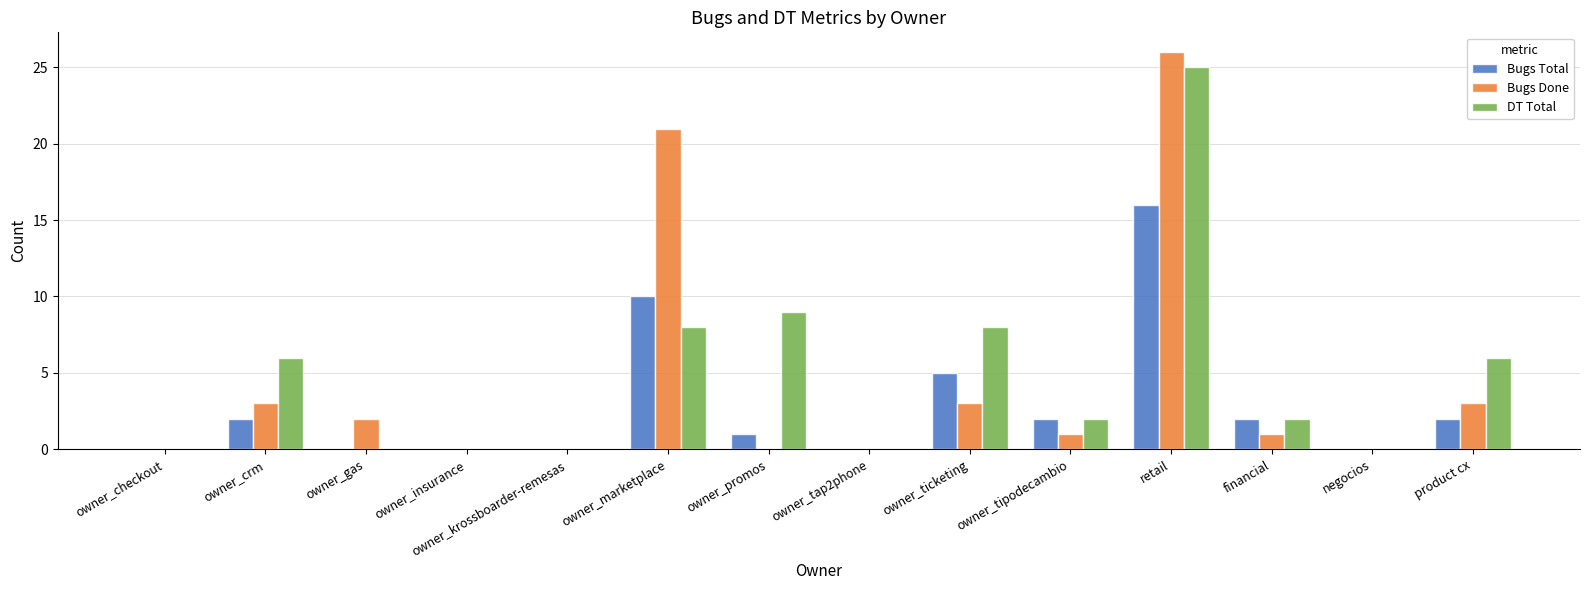

Reading left to right, extract all data points from this chart.

Bugs Total: owner_checkout=0	owner_crm=2	owner_gas=0	owner_insurance=0	owner_krossboarder-remesas=0	owner_marketplace=10	owner_promos=1	owner_tap2phone=0	owner_ticketing=5	owner_tipodecambio=2	retail=16	financial=2	negocios=0	product cx=2
Bugs Done: owner_checkout=0	owner_crm=3	owner_gas=2	owner_insurance=0	owner_krossboarder-remesas=0	owner_marketplace=21	owner_promos=0	owner_tap2phone=0	owner_ticketing=3	owner_tipodecambio=1	retail=26	financial=1	negocios=0	product cx=3
DT Total: owner_checkout=0	owner_crm=6	owner_gas=0	owner_insurance=0	owner_krossboarder-remesas=0	owner_marketplace=8	owner_promos=9	owner_tap2phone=0	owner_ticketing=8	owner_tipodecambio=2	retail=25	financial=2	negocios=0	product cx=6